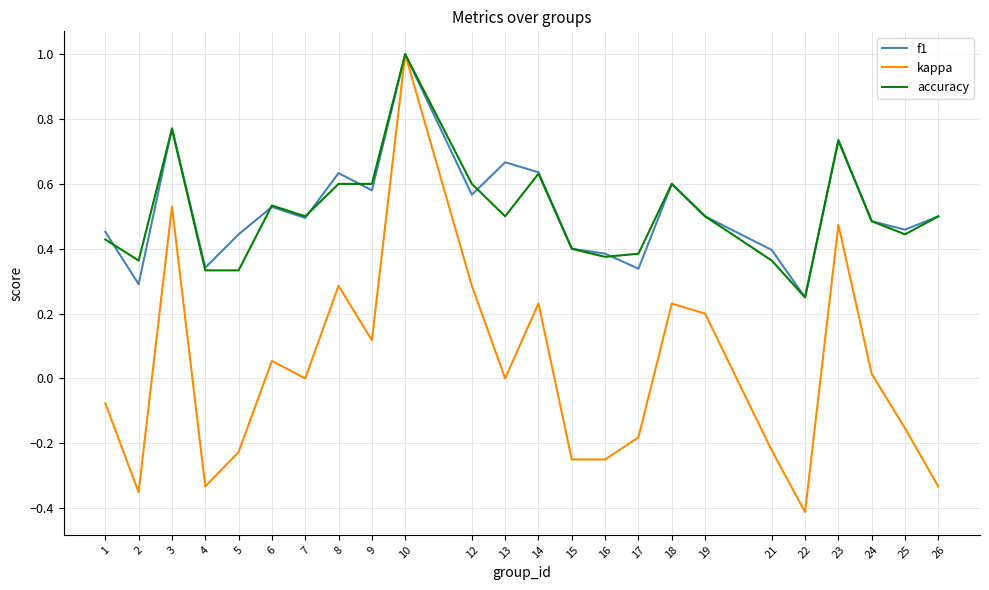

Which series has the largest range (max minus min)?

kappa